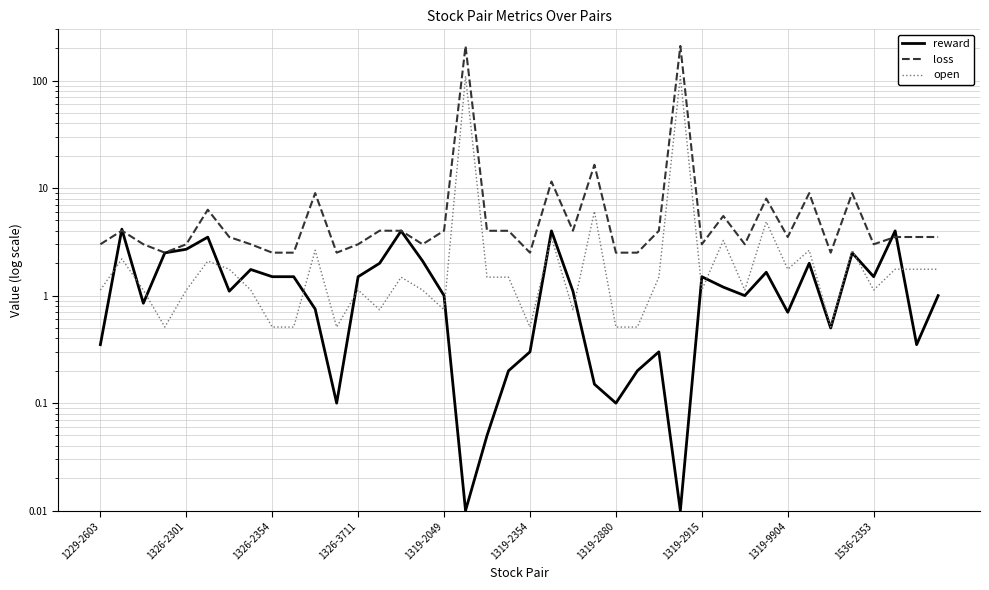

Rank the categories by reward value from lowest to highest.

17, 27, 18, 11, 24, 23, 19, 25, 20, 26, 1229-2603, 38, 34, 32, 10, 1326-2354, 16, 30, 39, 1319-2880, 22, 29, 1319-9904, 1536-2353, 12, 28, 36, 31, 1319-2915, 13, 33, 15, 1326-3711, 35, 1319-2049, 1319-2354, 14, 21, 37, 1326-2301